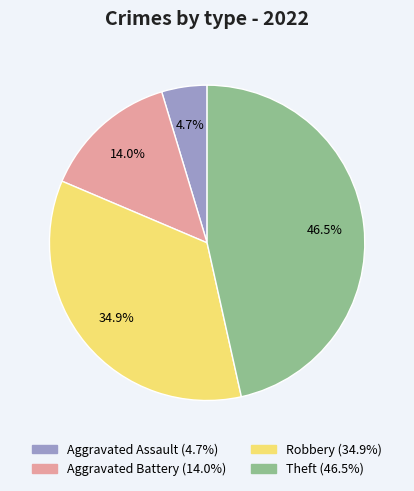

What percentage is the Aggravated Assault slice, to the nearest percent?

5%